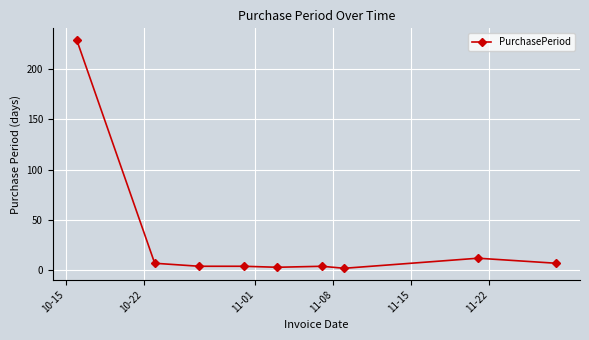

What is the difference between the maximum and minimum values?

227